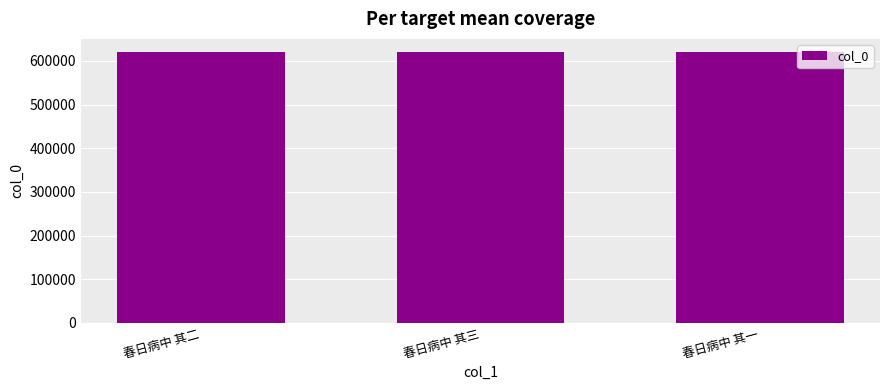

What is the maximum value shown in the chart?

619481